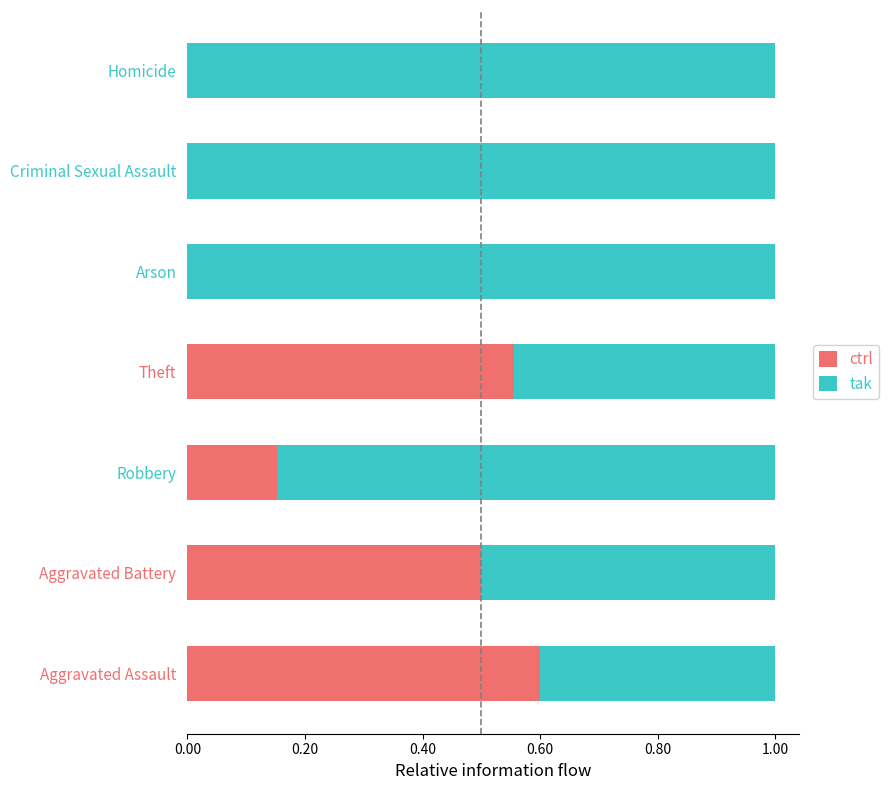

True or false: ctrl has a value of 0.0 at Criminal Sexual Assault.

True